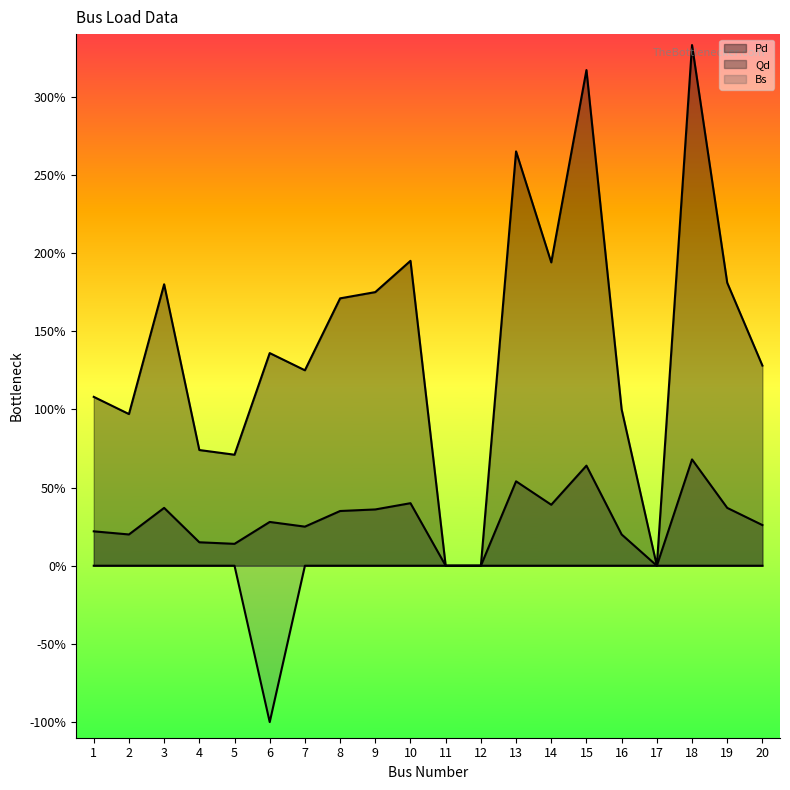

What is the maximum value shown in the chart?

333